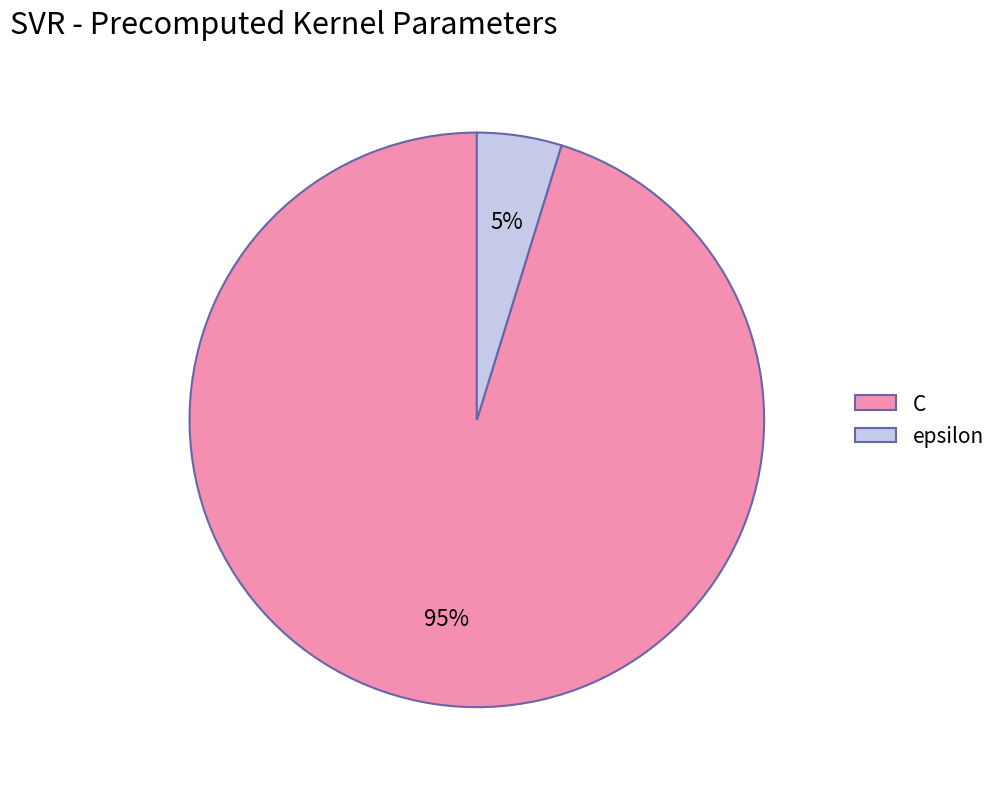

Which has a higher value, C or epsilon?

C